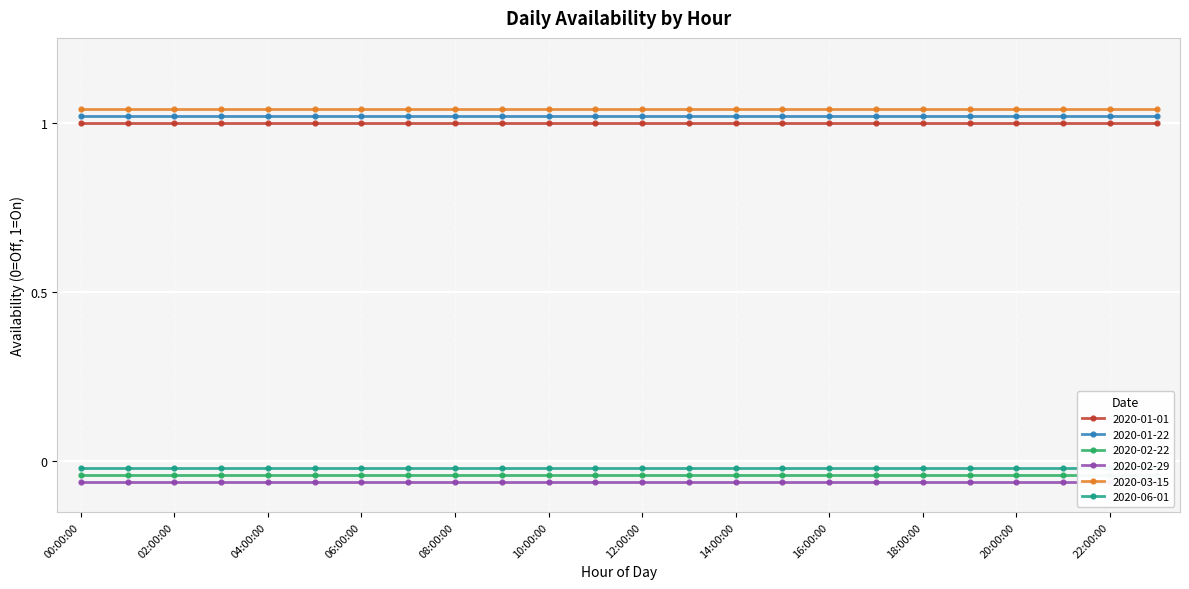

Reading left to right, extract all data points from this chart.

2020-01-01: 00:00:00=1	01:00:00=1	02:00:00=1	03:00:00=1	04:00:00=1	05:00:00=1	06:00:00=1	07:00:00=1	08:00:00=1	09:00:00=1	10:00:00=1	11:00:00=1	12:00:00=1	13:00:00=1	14:00:00=1	15:00:00=1	16:00:00=1	17:00:00=1	18:00:00=1	19:00:00=1	20:00:00=1	21:00:00=1	22:00:00=1	23:00:00=1
2020-01-22: 00:00:00=1	01:00:00=1	02:00:00=1	03:00:00=1	04:00:00=1	05:00:00=1	06:00:00=1	07:00:00=1	08:00:00=1	09:00:00=1	10:00:00=1	11:00:00=1	12:00:00=1	13:00:00=1	14:00:00=1	15:00:00=1	16:00:00=1	17:00:00=1	18:00:00=1	19:00:00=1	20:00:00=1	21:00:00=1	22:00:00=1	23:00:00=1
2020-02-22: 00:00:00=0	01:00:00=0	02:00:00=0	03:00:00=0	04:00:00=0	05:00:00=0	06:00:00=0	07:00:00=0	08:00:00=0	09:00:00=0	10:00:00=0	11:00:00=0	12:00:00=0	13:00:00=0	14:00:00=0	15:00:00=0	16:00:00=0	17:00:00=0	18:00:00=0	19:00:00=0	20:00:00=0	21:00:00=0	22:00:00=0	23:00:00=0
2020-02-29: 00:00:00=0	01:00:00=0	02:00:00=0	03:00:00=0	04:00:00=0	05:00:00=0	06:00:00=0	07:00:00=0	08:00:00=0	09:00:00=0	10:00:00=0	11:00:00=0	12:00:00=0	13:00:00=0	14:00:00=0	15:00:00=0	16:00:00=0	17:00:00=0	18:00:00=0	19:00:00=0	20:00:00=0	21:00:00=0	22:00:00=0	23:00:00=0
2020-03-15: 00:00:00=1	01:00:00=1	02:00:00=1	03:00:00=1	04:00:00=1	05:00:00=1	06:00:00=1	07:00:00=1	08:00:00=1	09:00:00=1	10:00:00=1	11:00:00=1	12:00:00=1	13:00:00=1	14:00:00=1	15:00:00=1	16:00:00=1	17:00:00=1	18:00:00=1	19:00:00=1	20:00:00=1	21:00:00=1	22:00:00=1	23:00:00=1
2020-06-01: 00:00:00=0	01:00:00=0	02:00:00=0	03:00:00=0	04:00:00=0	05:00:00=0	06:00:00=0	07:00:00=0	08:00:00=0	09:00:00=0	10:00:00=0	11:00:00=0	12:00:00=0	13:00:00=0	14:00:00=0	15:00:00=0	16:00:00=0	17:00:00=0	18:00:00=0	19:00:00=0	20:00:00=0	21:00:00=0	22:00:00=0	23:00:00=0